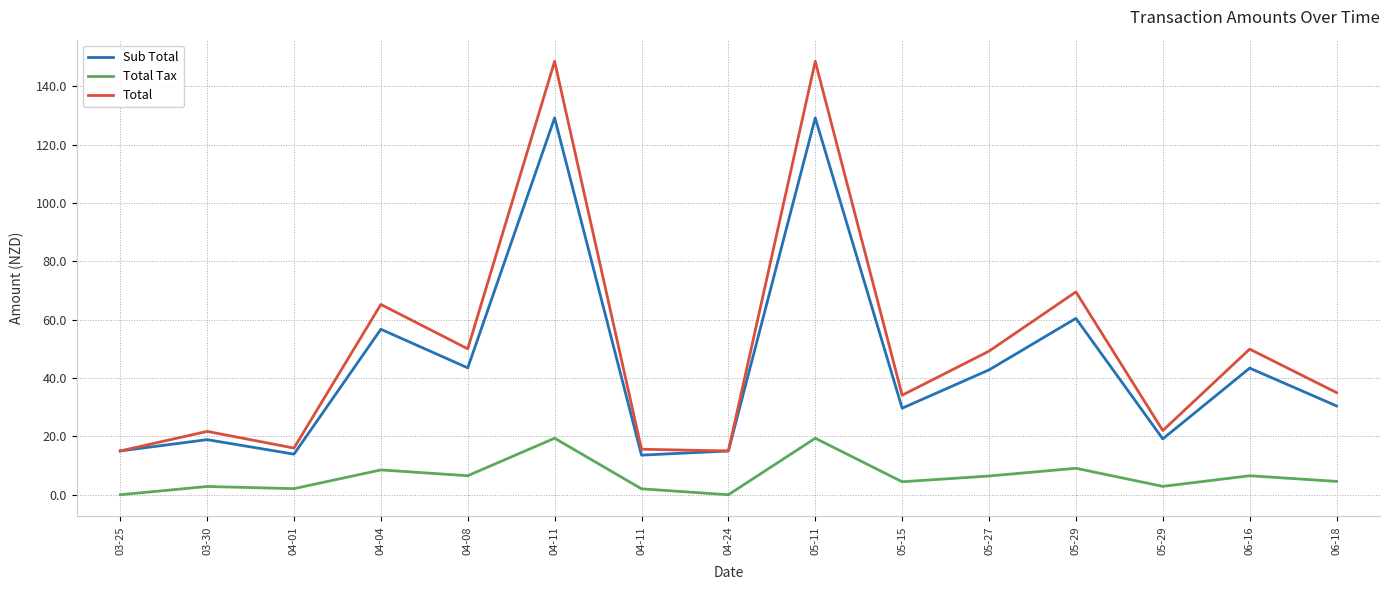

At which category does Total Tax reach its first local valley?

04-01